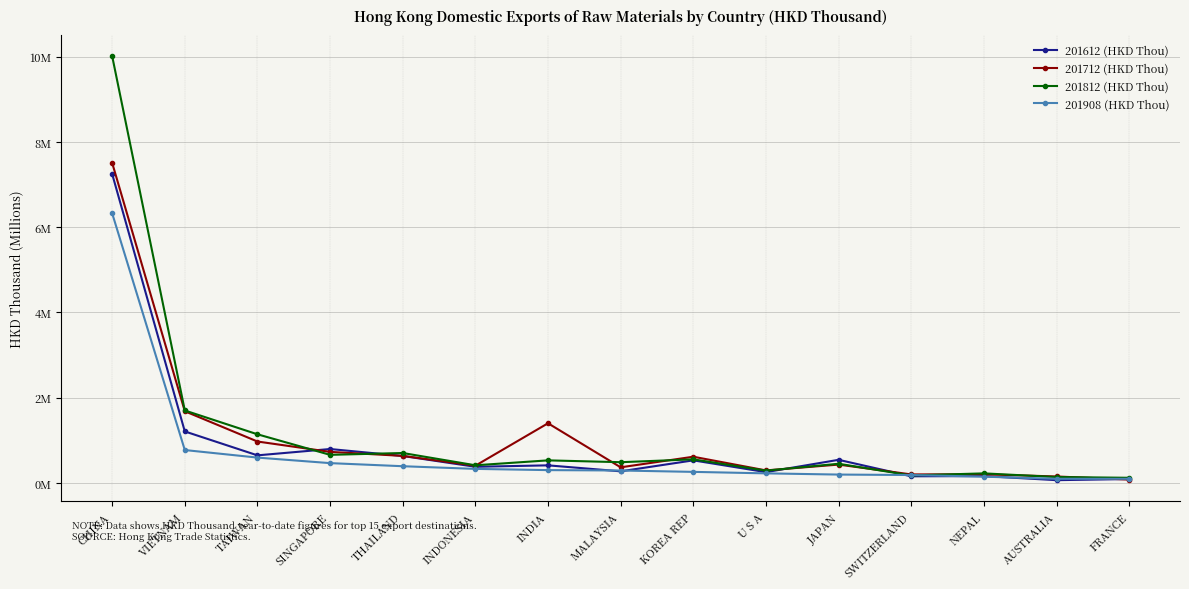

The 201812 (HKD Thou) series shows 0.2 at FRANCE. True or false?

False